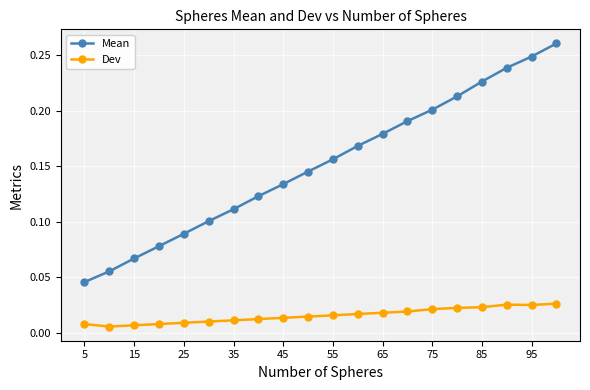

True or false: Mean and Dev cross at least once.

False